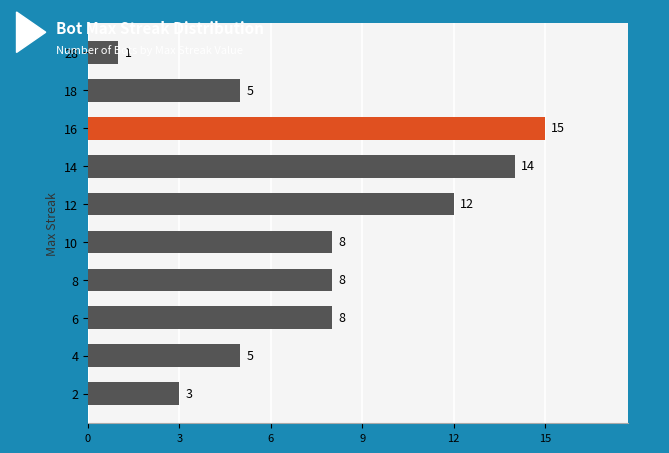

How many categories are shown in the chart?

10